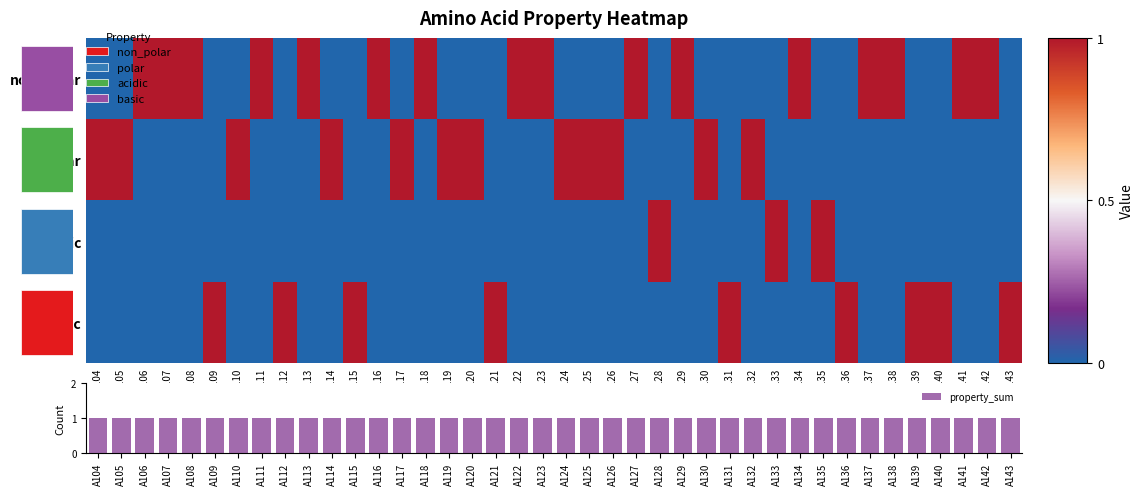

What is the difference between the polar values at A126 and A139?

1